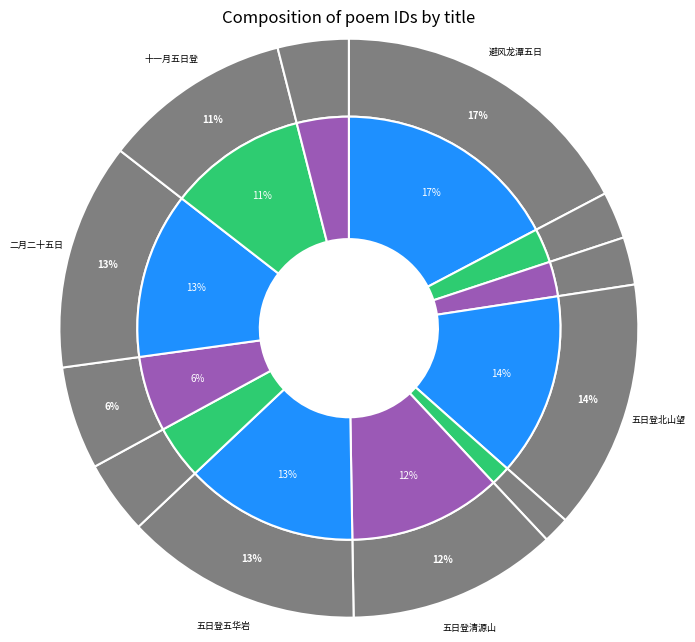

Count the number of slices in the pie.

12